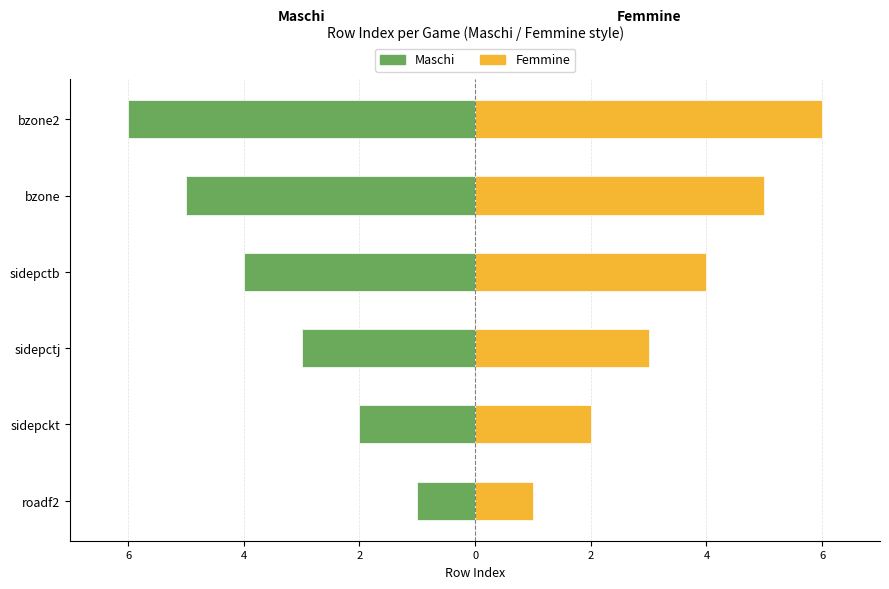

Which series has the largest total across all categories?

Femmine